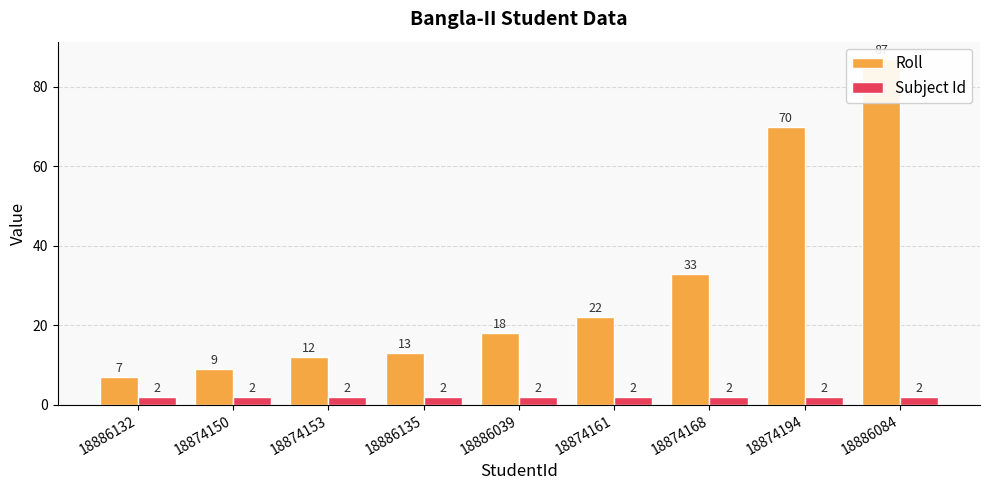

True or false: Subject Id has a value of 3 at 18886135.

False